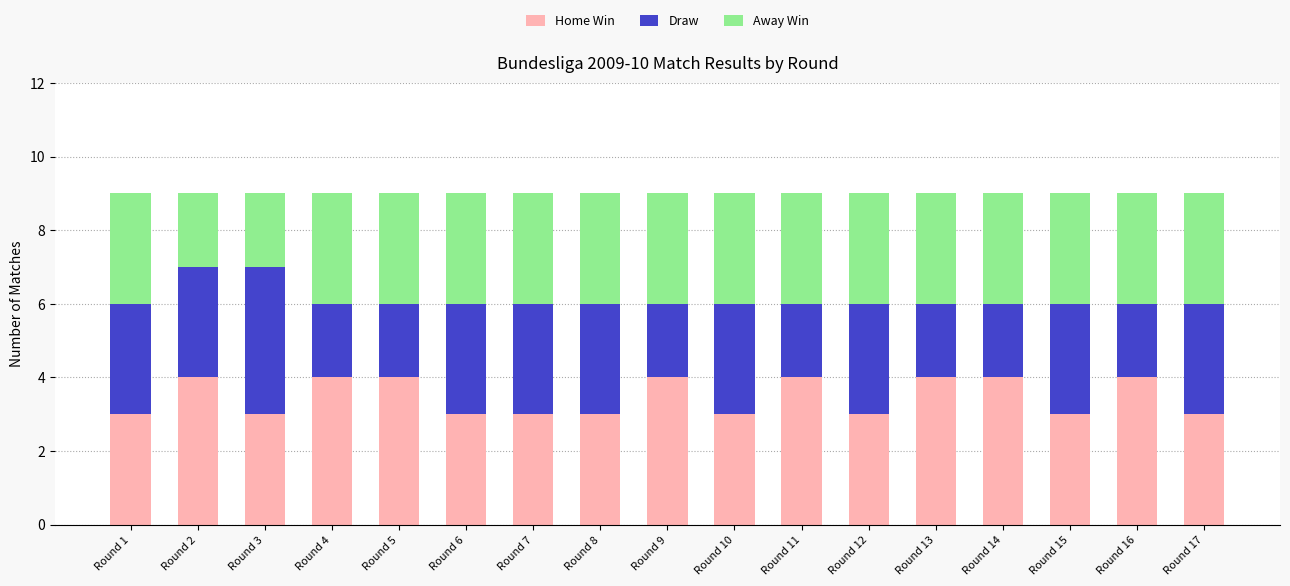

True or false: Home Win has a value of 5 at Round 12.

False